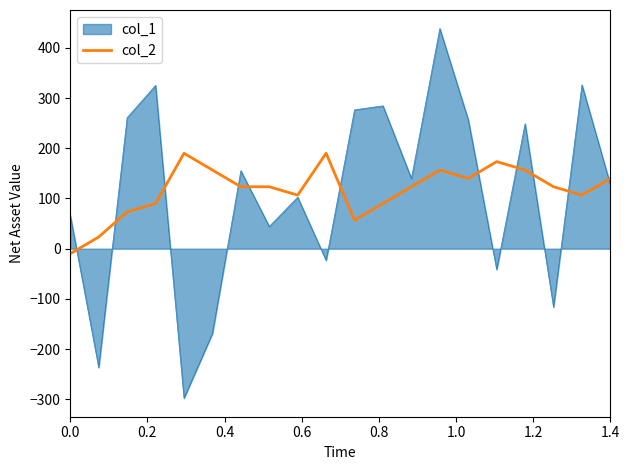

What is the lowest value of the col_1 series?

-297.8